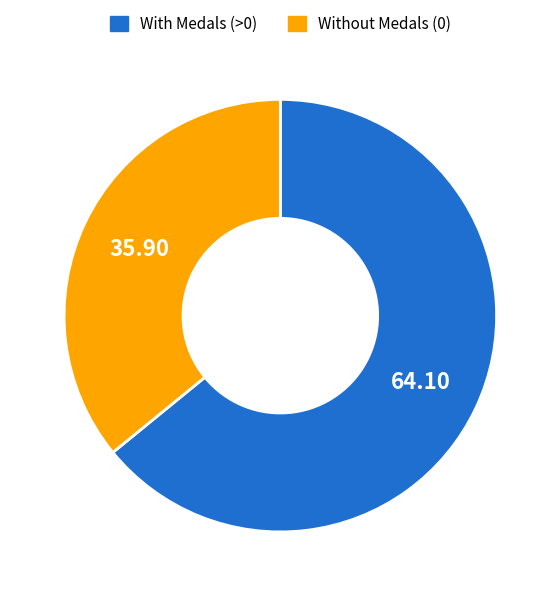

Count the number of slices in the pie.

2